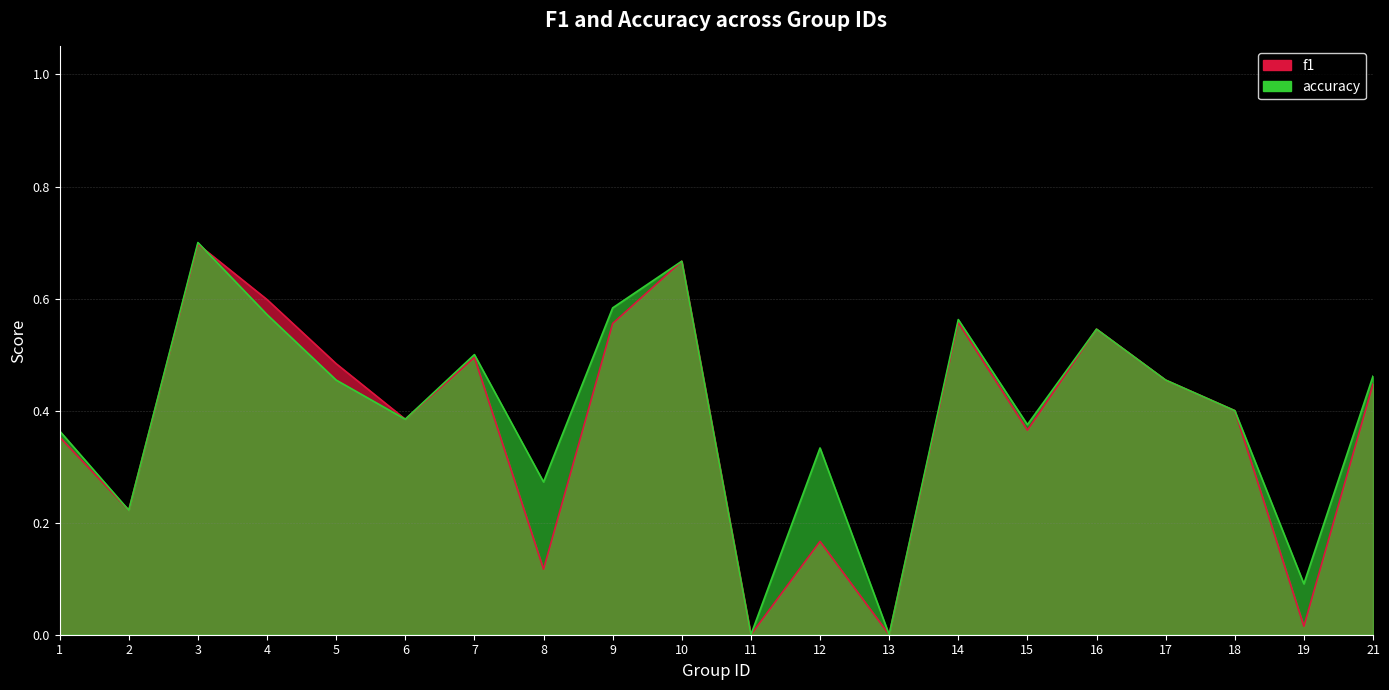

At which label does f1 reach its peak?

3